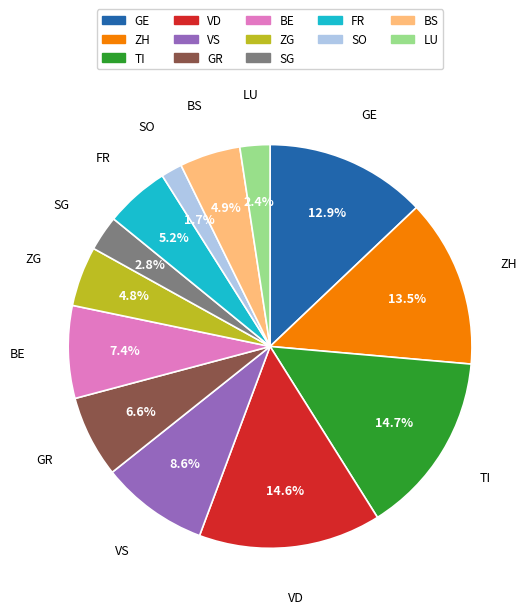

To the nearest percent, what is the difference between the largest and smallest slice percentages?

13%